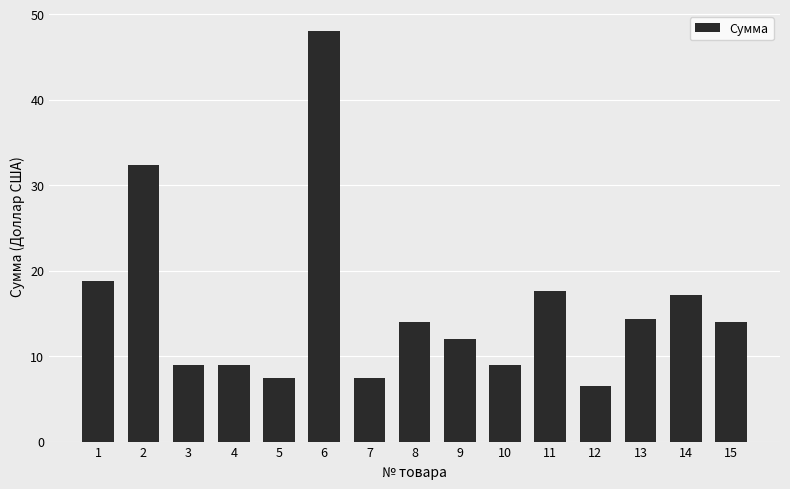

What is the maximum value shown in the chart?

48.0